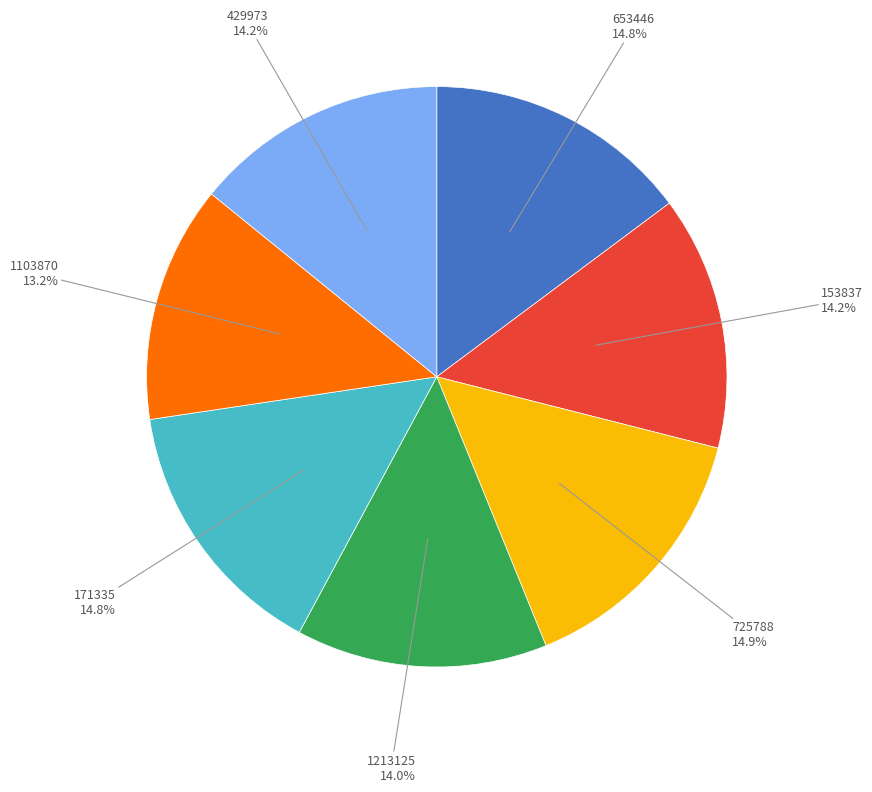

Is there a majority slice in this chart?

No